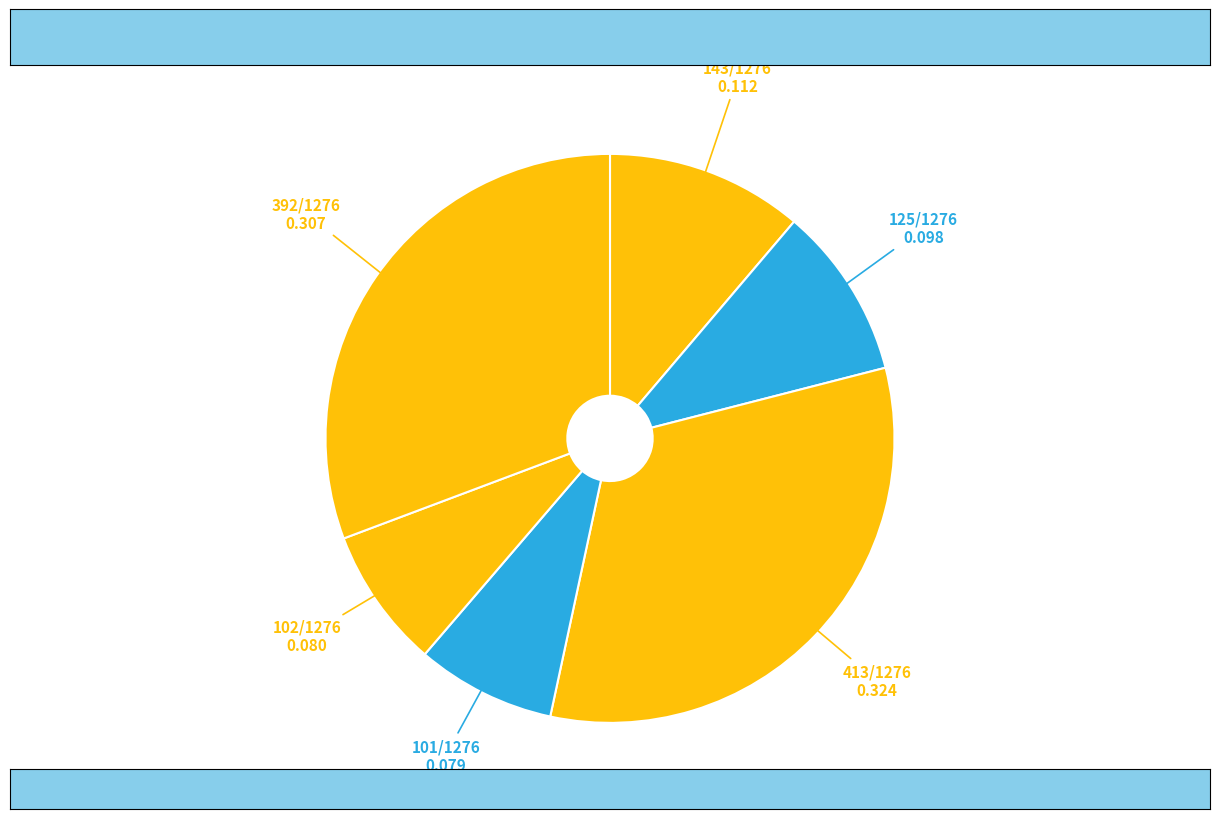

How many slices are in this pie chart?

6